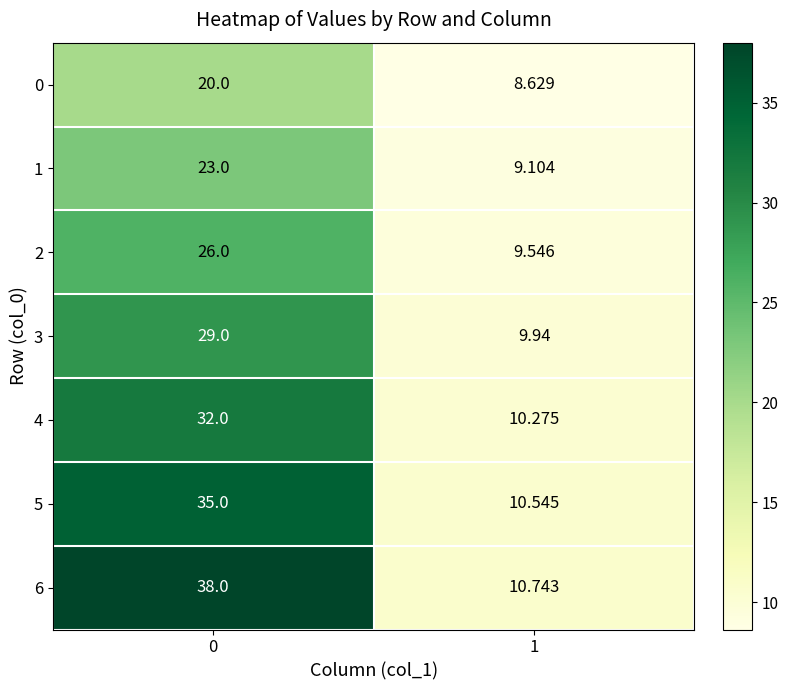

List the series in order of their peak value, highest first.

6, 5, 4, 3, 2, 1, 0